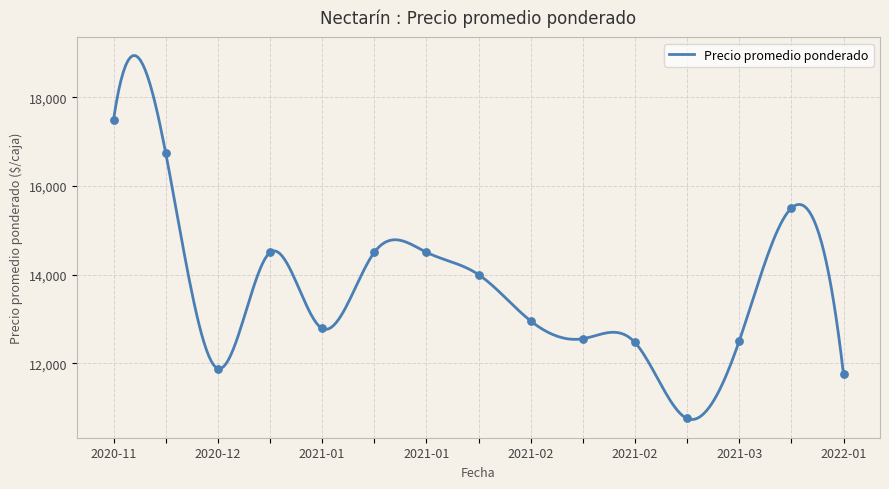

Between 2020-12-22 and 26, which is larger?

2020-12-22